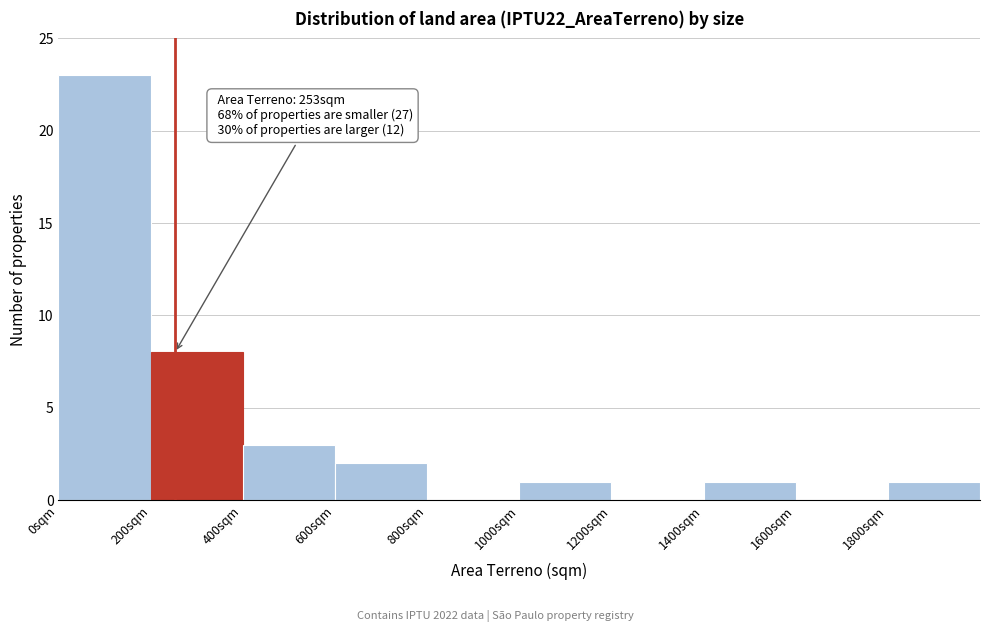

Over which range of the x-axis is the bar tallest?

0 to 200